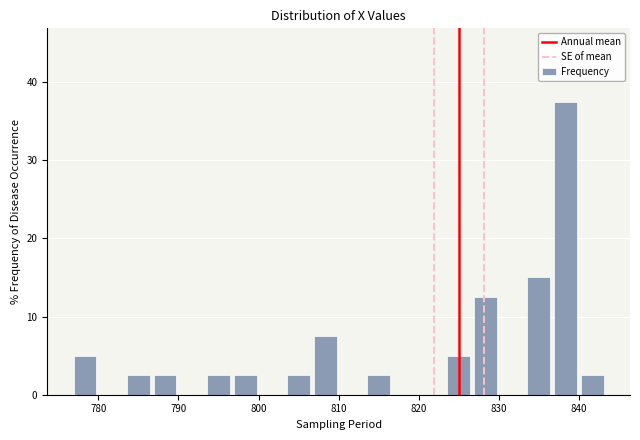

Around what value on the x-axis is the tallest bar? Give the approximate position of its centre, as read against the axis.

838